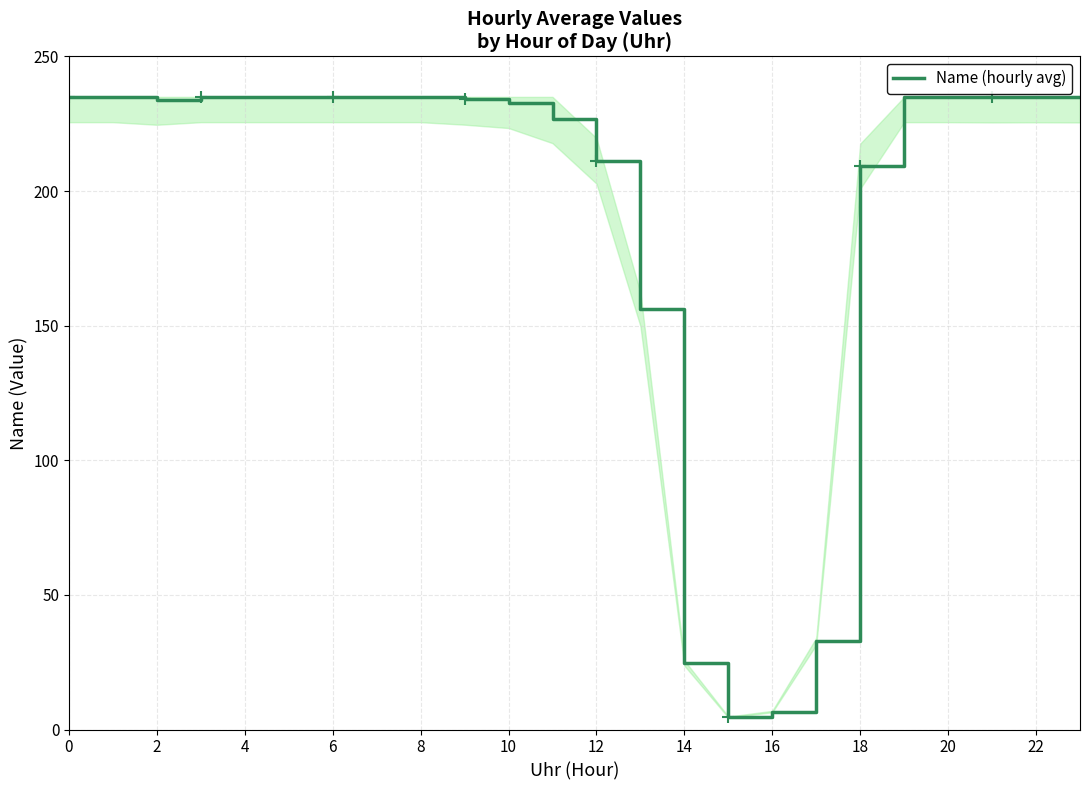

What is the maximum value shown in the chart?

235.0